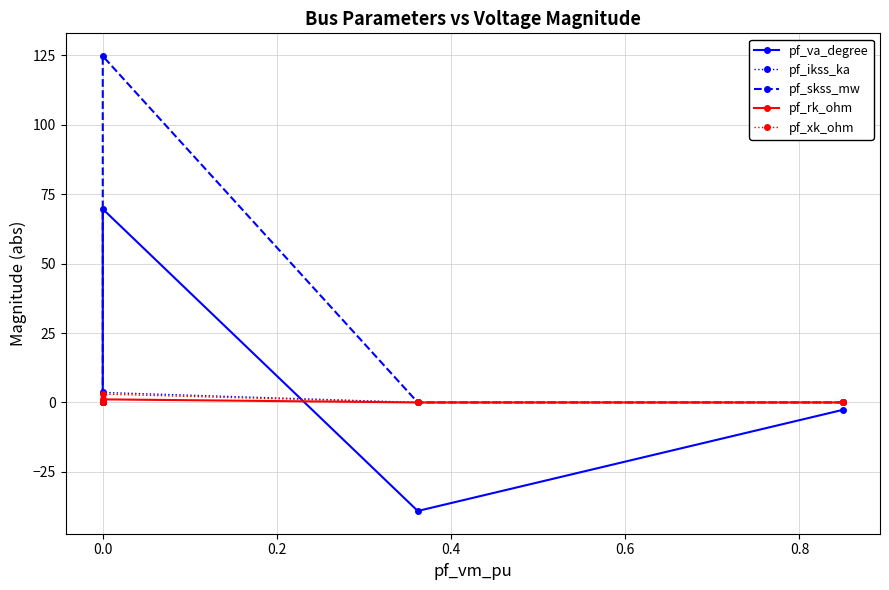

True or false: pf_rk_ohm has a value of 0.7 at 0.0.

False